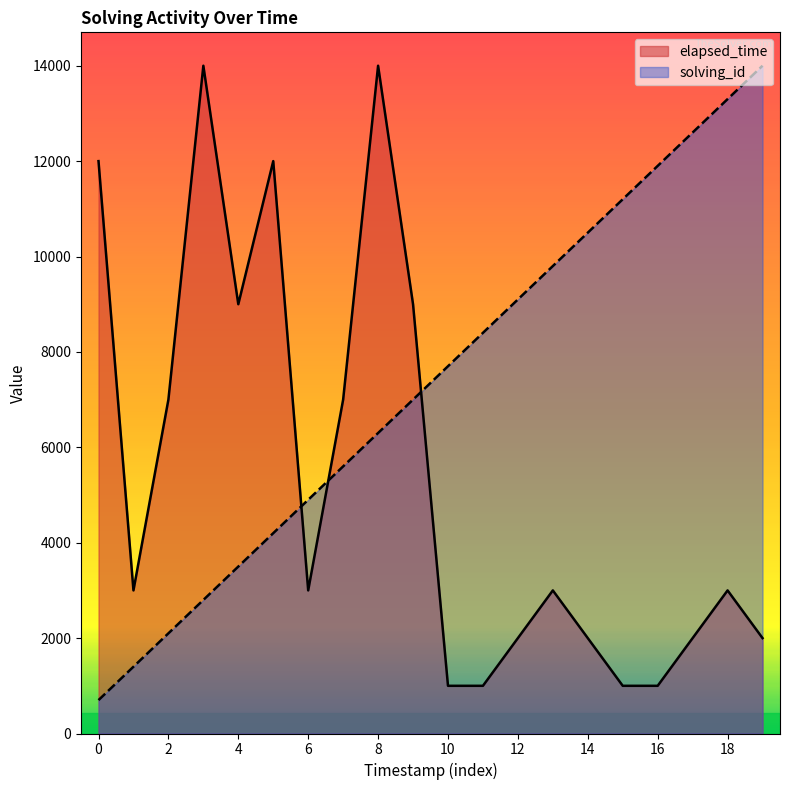

True or false: solving_id has more than 0 interior local peaks.

False